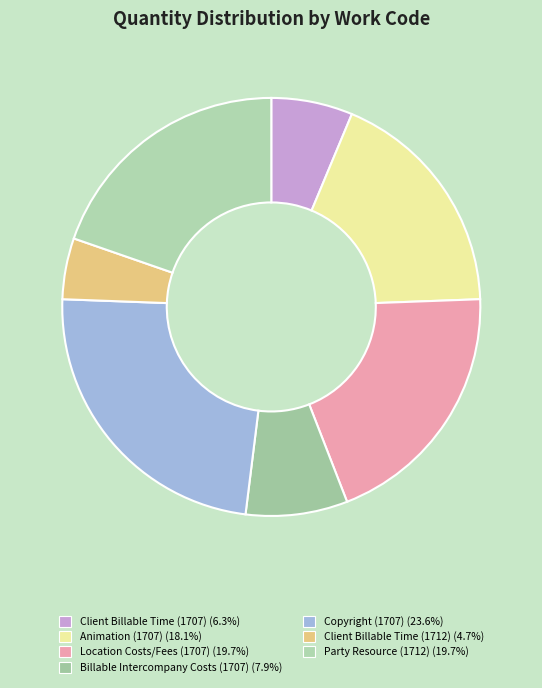

To the nearest percent, what portion does Party Resource (1712) represent?

20%